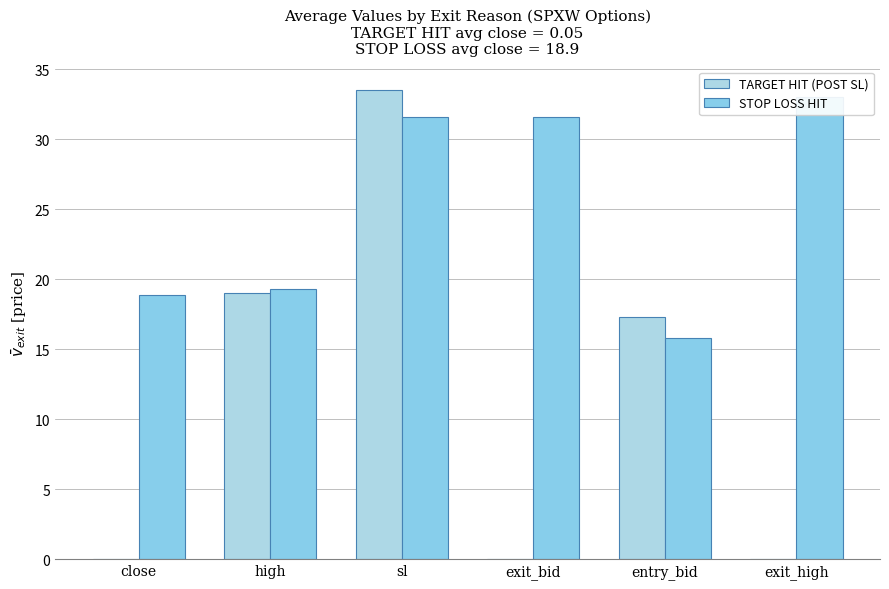

What is the total value across all series at exit_high?

33.0